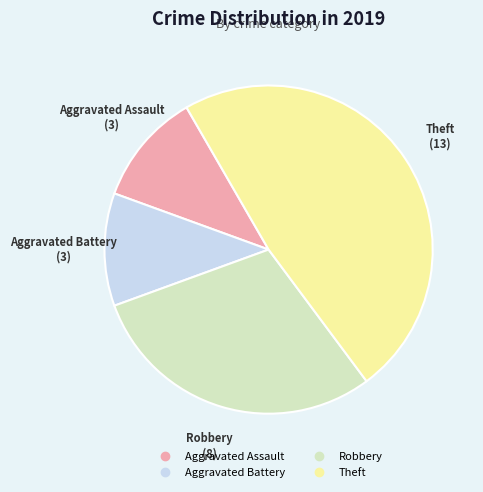

The Aggravated Battery slice represents 11% of the pie. True or false?

True